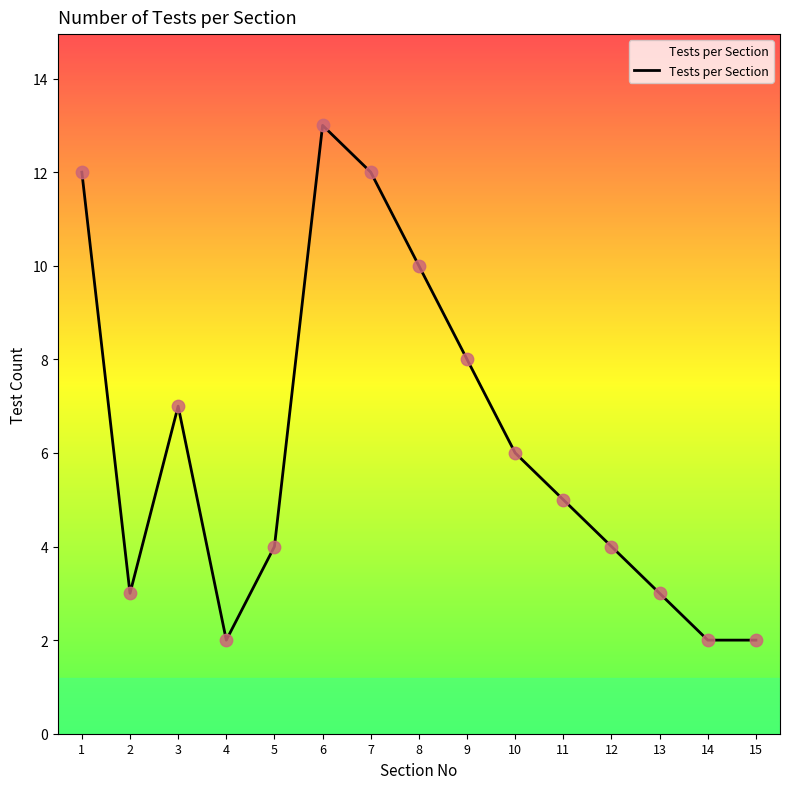

What is the change in value from 1 to 11?

-7